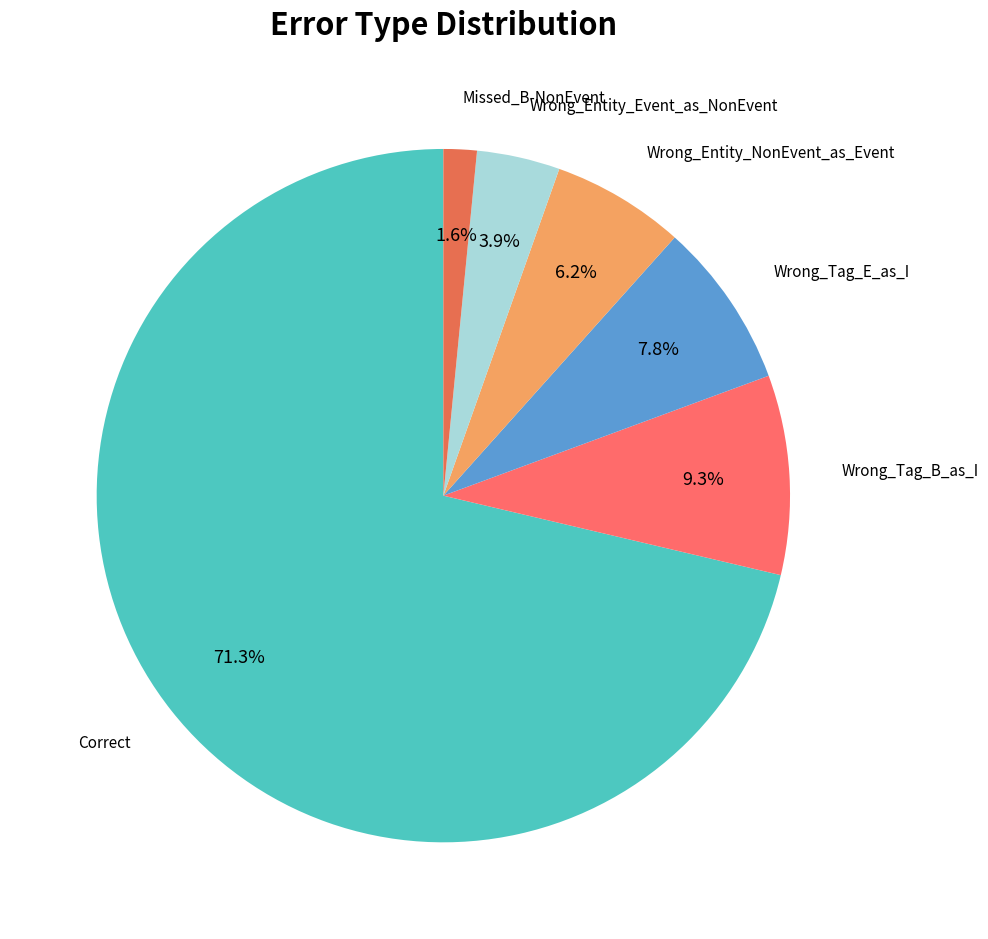

How many segments does this pie chart have?

6